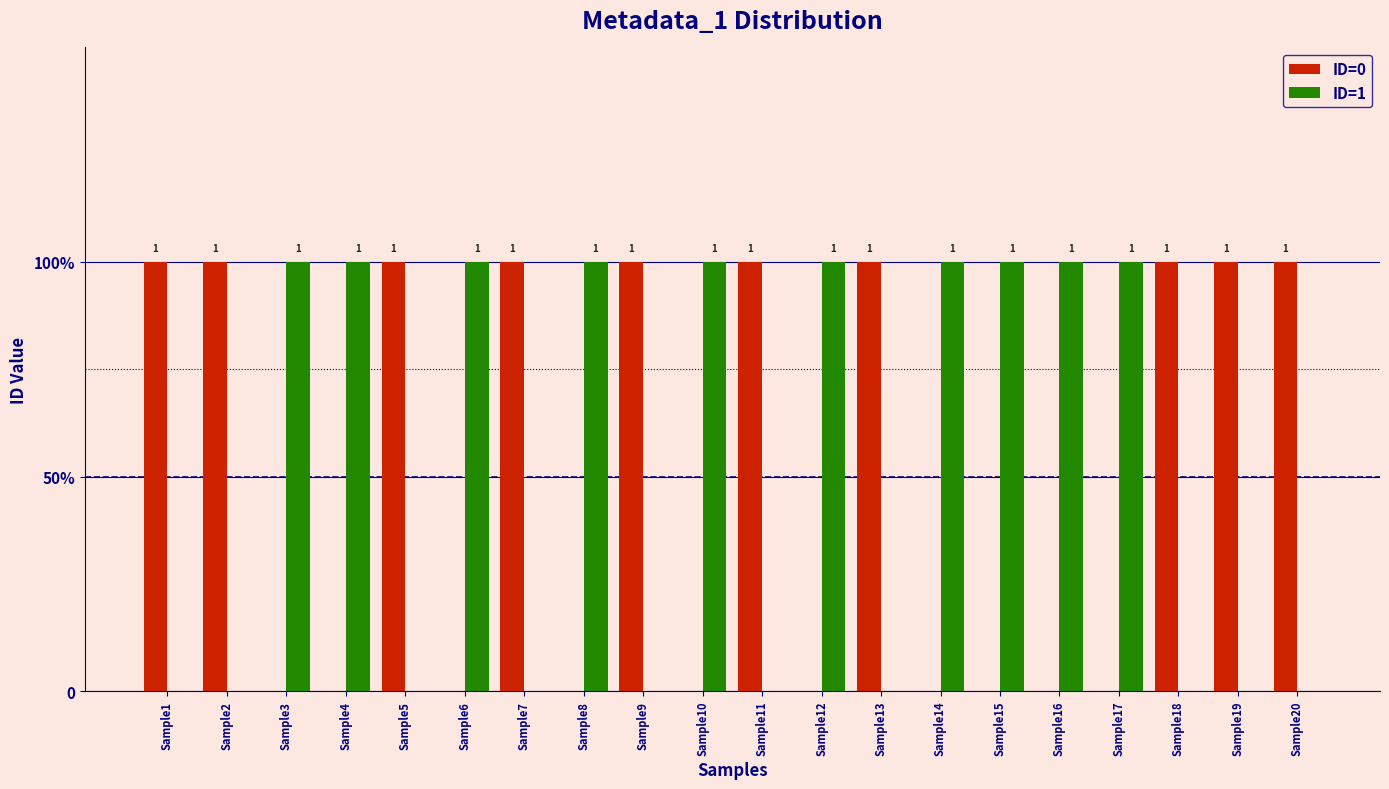

At which category does the chart reach its peak across all series?

Sample1